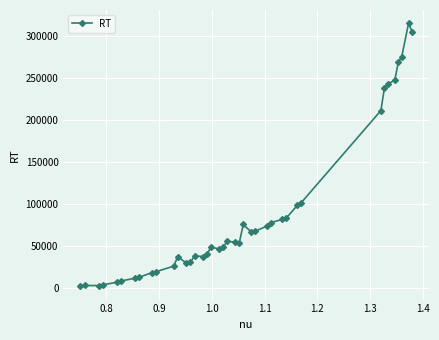

True or false: the data has more than 0 interior local peaks.

True